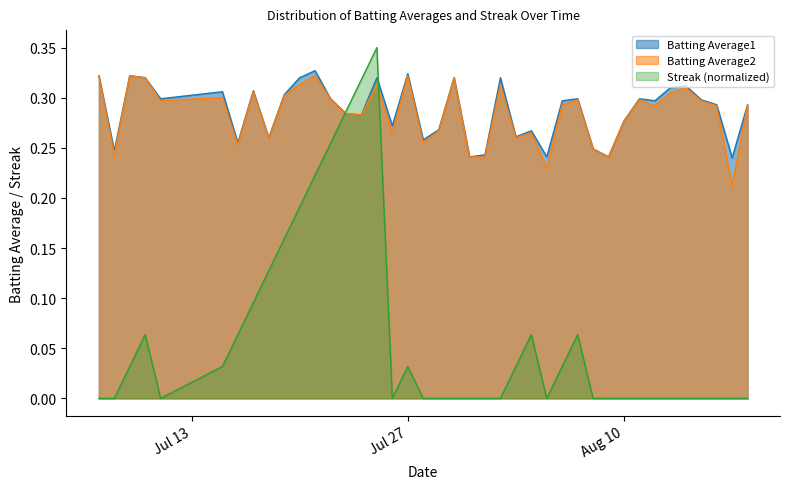

What is the value of the Batting Average2 point at the 6th from the left?

0.3